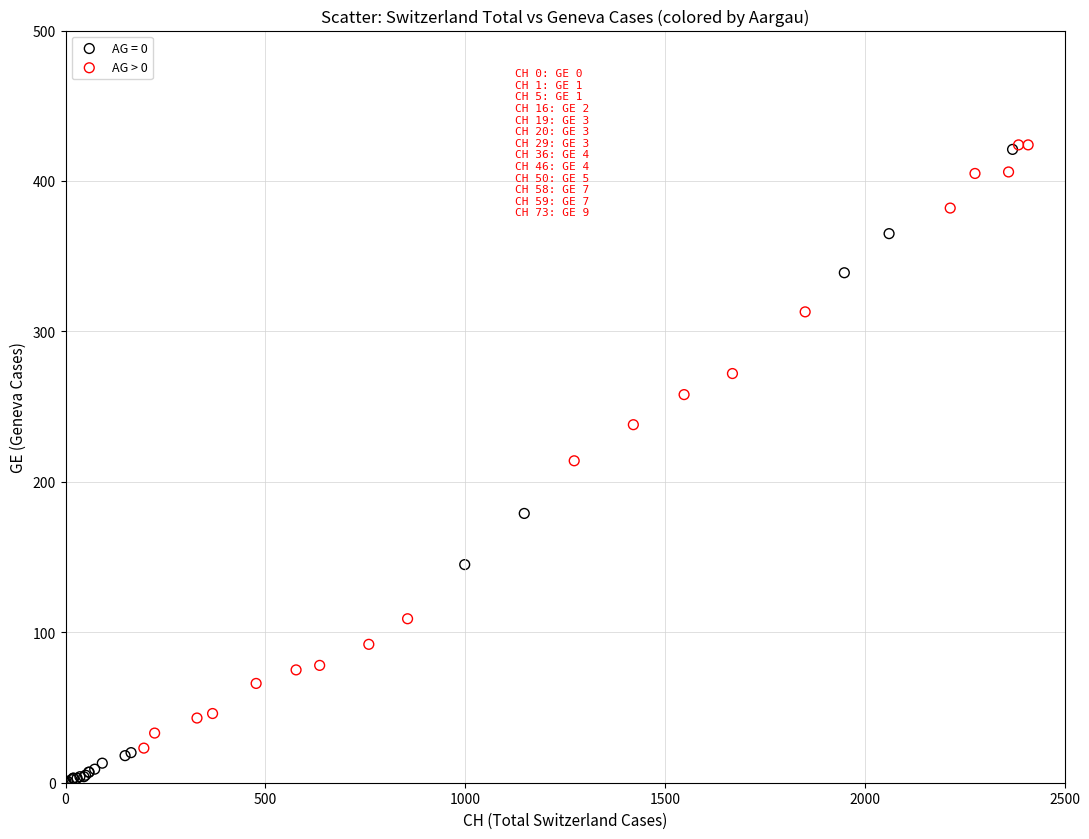

Which series reaches the minimum Y coordinate?

AG = 0